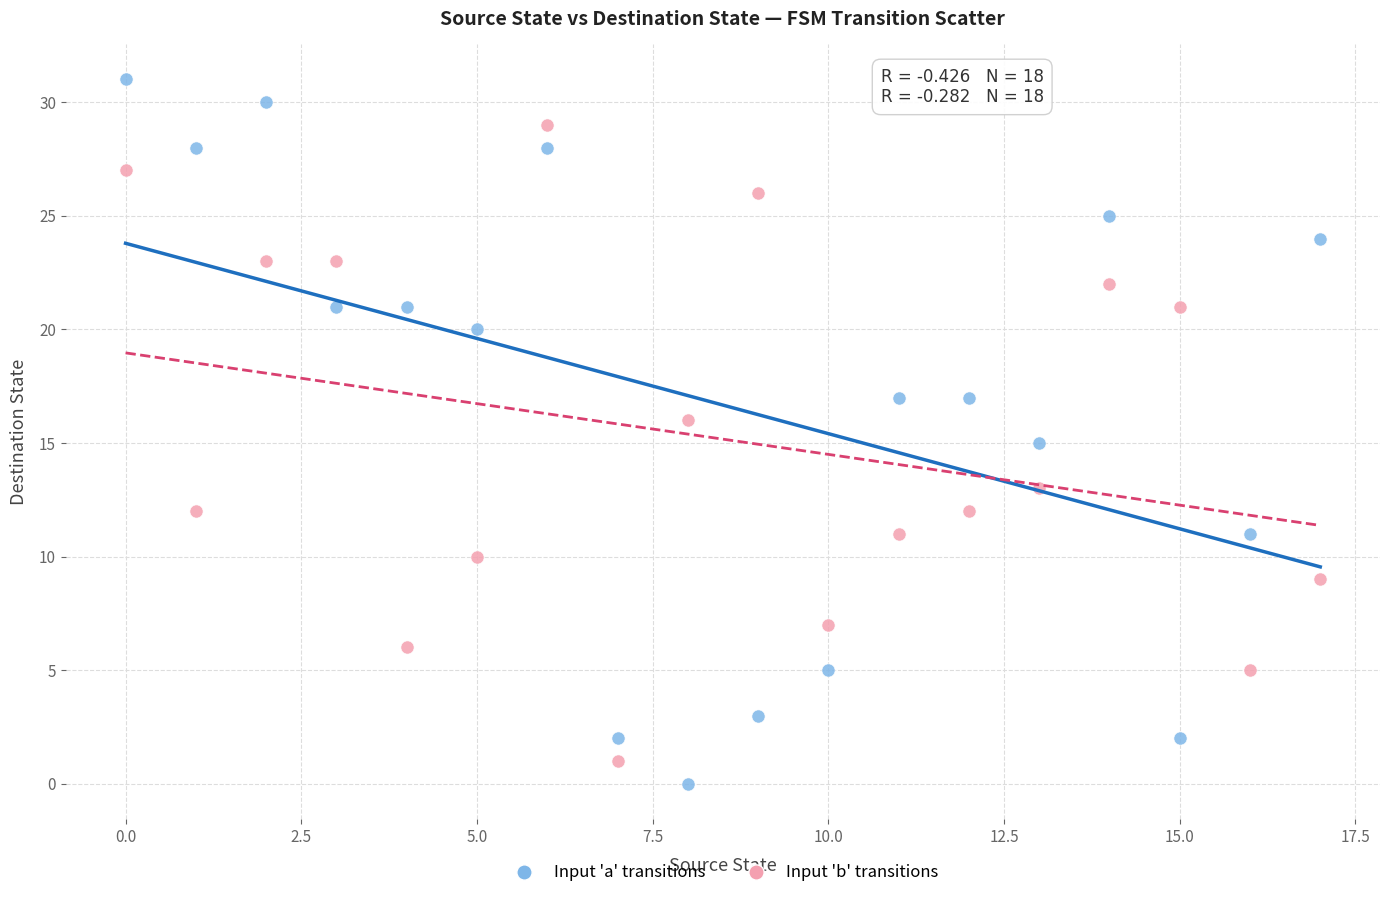

What are all the series names shown in the legend?

Input 'a' transitions, Input 'b' transitions